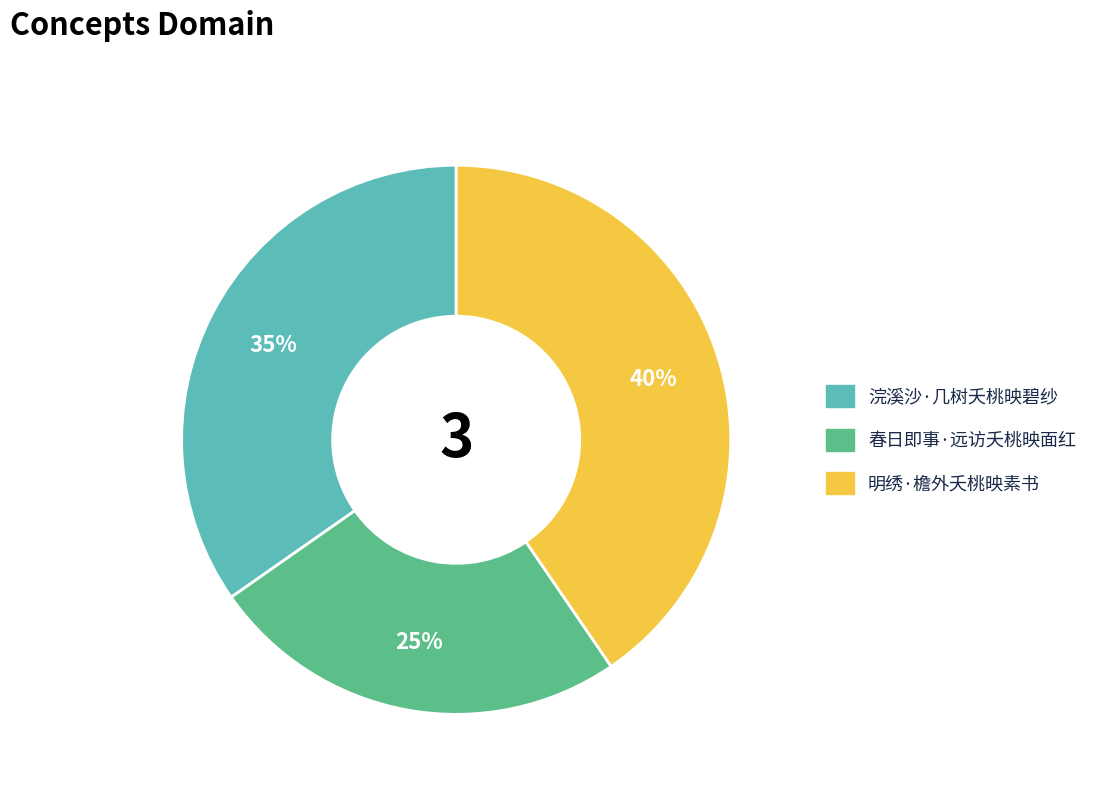

True or false: 浣溪沙·几树夭桃映碧纱 accounts for 27% of the total.

False